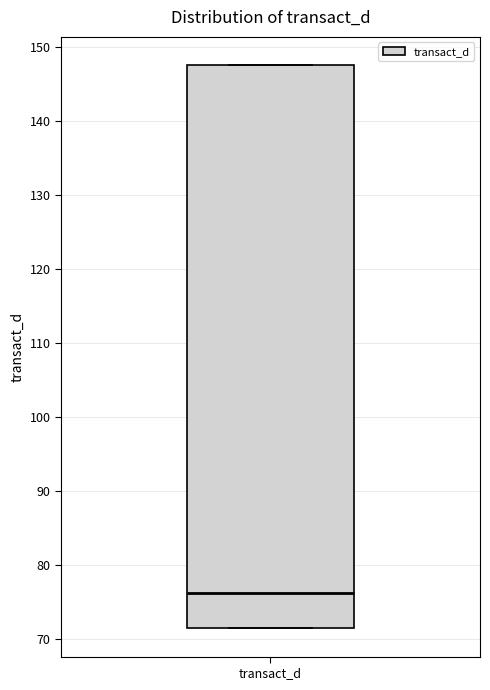

Read this box plot against the y-axis: the position of the median line, the range covered by the box, and the ends of both whiskers. The values are not printed on the chart, so give them approximately, as read against the axis.

median 76, box 71 to 148, whiskers 71 to 148